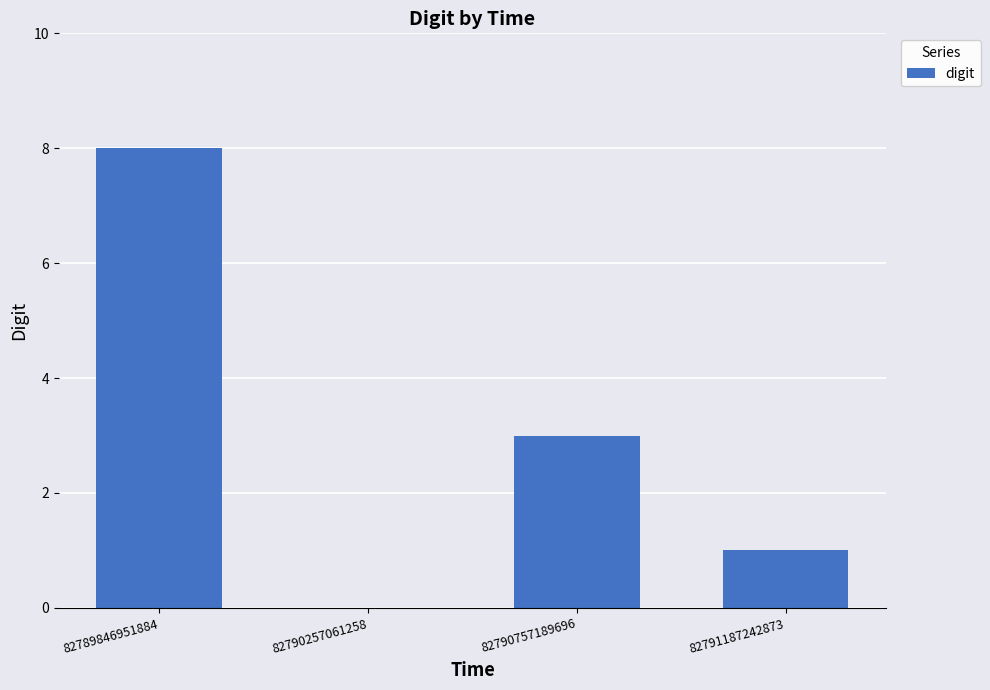

What is the sum of all values?

12